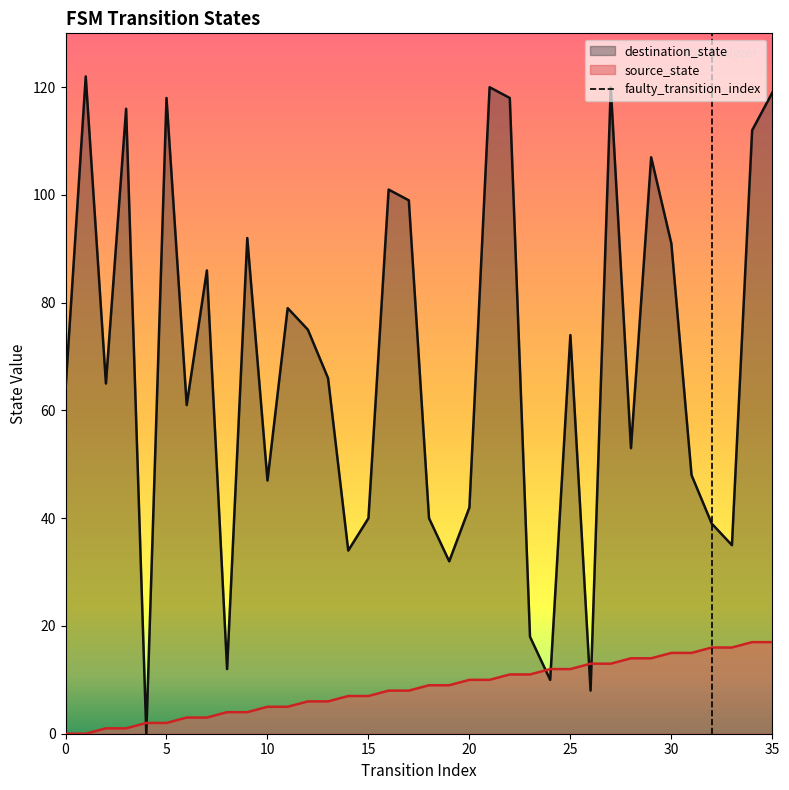

Is it true that destination_state equals 69 at 15?

False